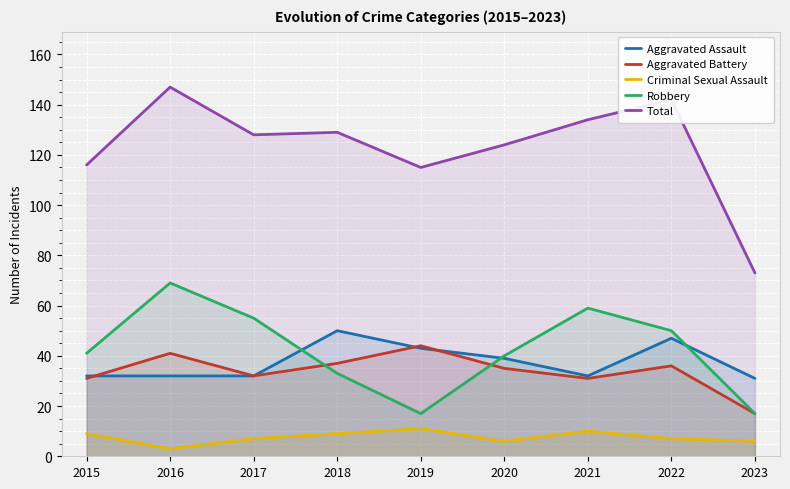

What is the difference between the highest and lowest values at 2022?

135